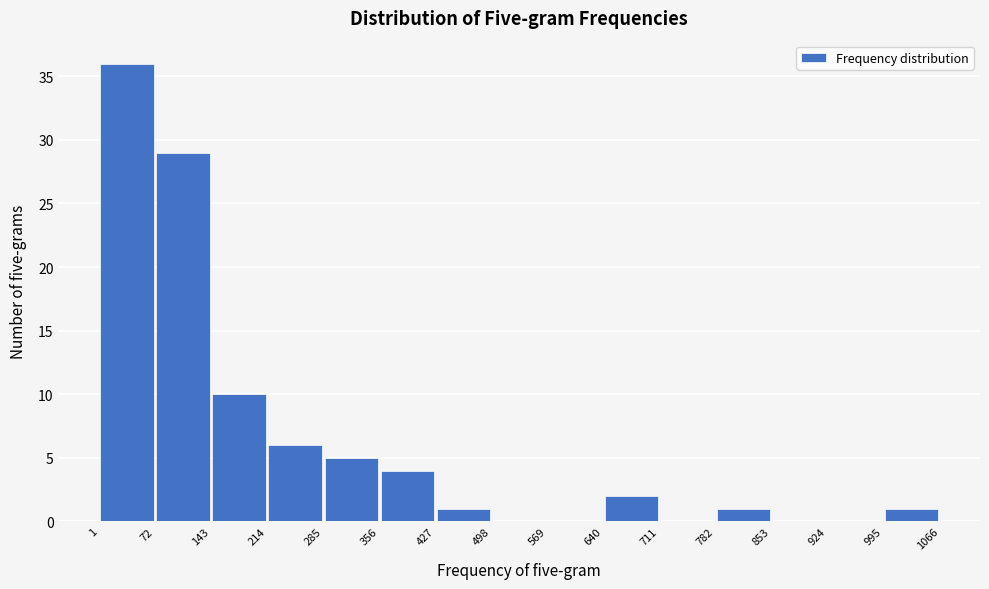

What is the height of the bar covering 214 to 285 on the x-axis? The values are not printed on the chart, so give them approximately, as read against the axis.

6